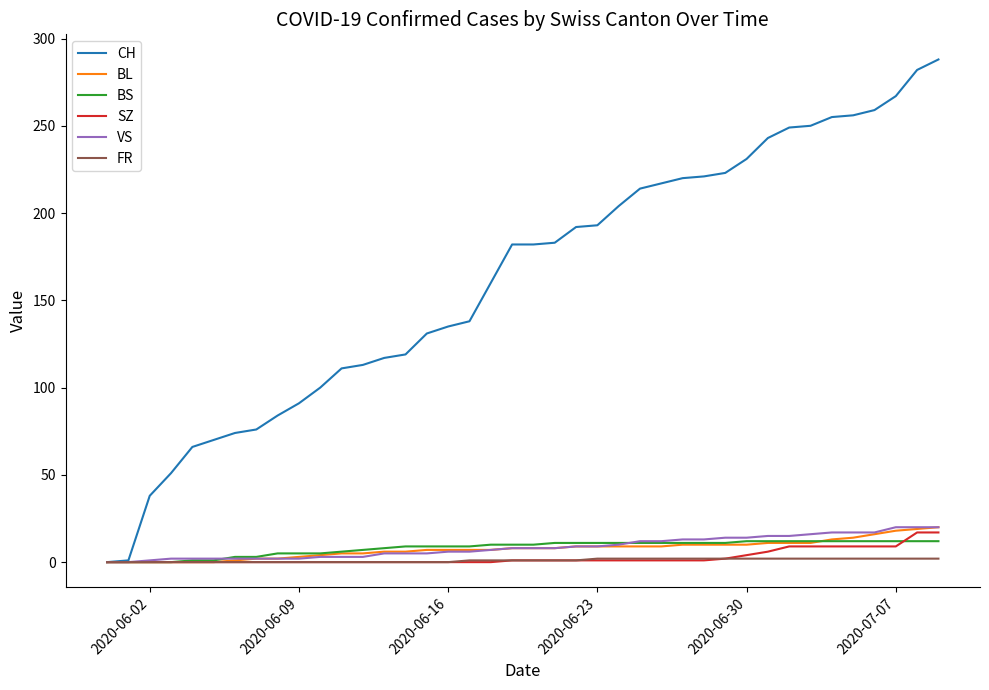

Which series has the largest total across all categories?

CH